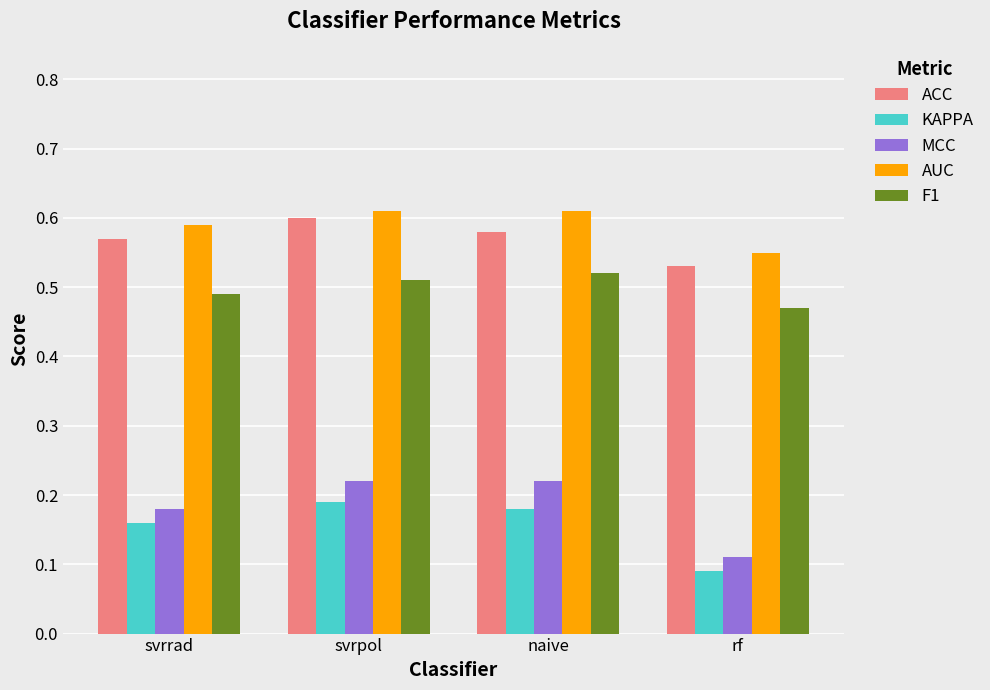

The value of AUC at rf is 0.9. True or false?

False